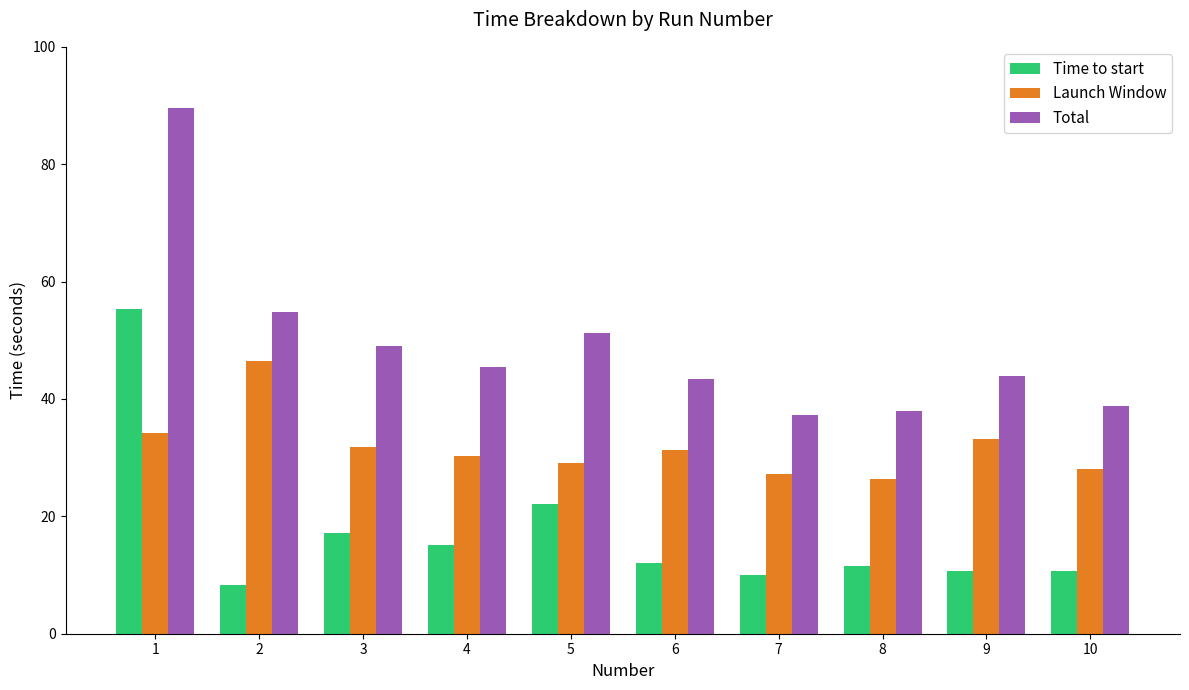

Read the Launch Window value at 5.

29.1